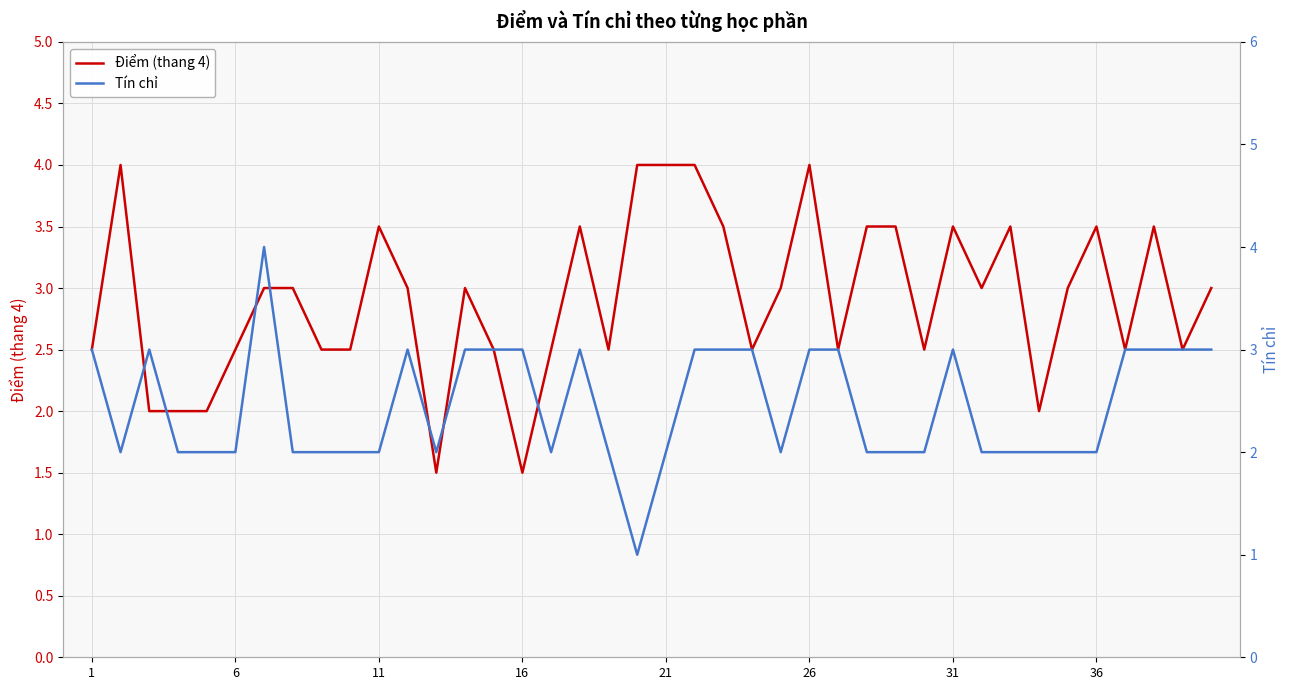

Is this an area chart (filled region under the line)?

No